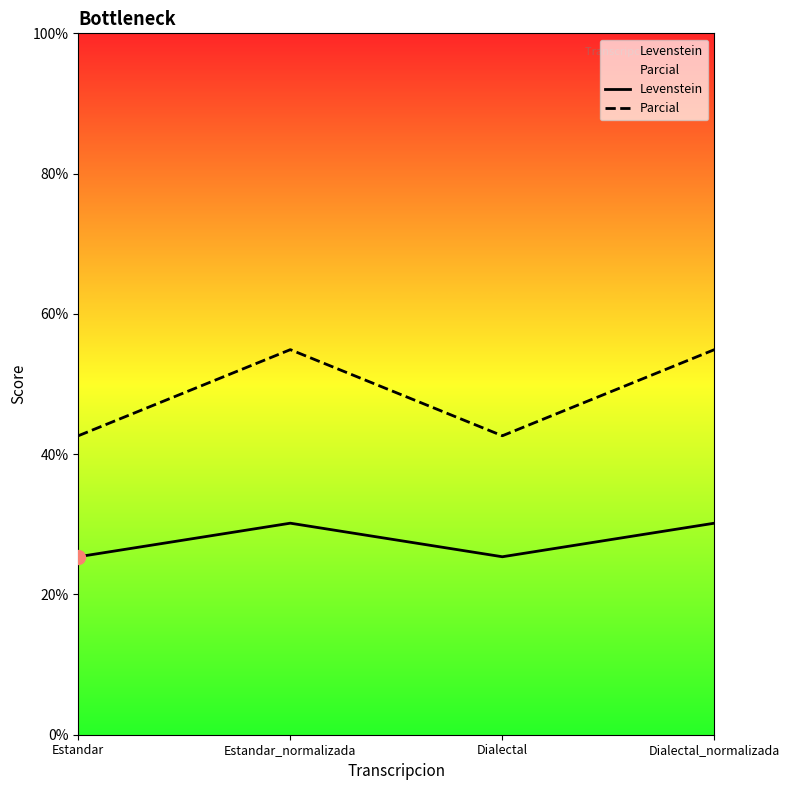

Which series has the largest total across all categories?

Parcial